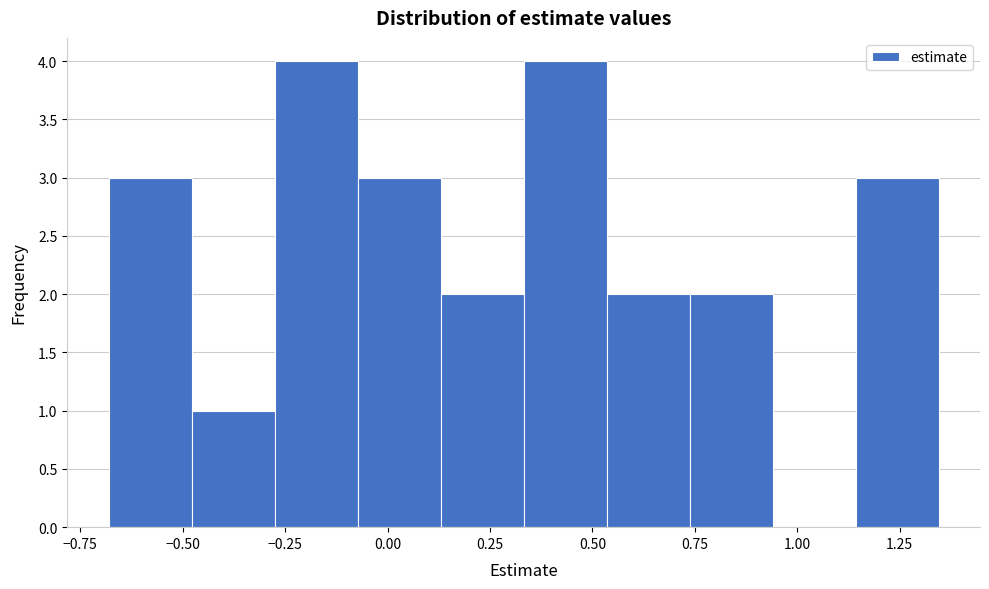

How tall is the bar that spans 0.75 to 0.95 on the x-axis? Neither the bar edges nor the heights are printed on the chart, so give them approximately, as read against the axes.

2